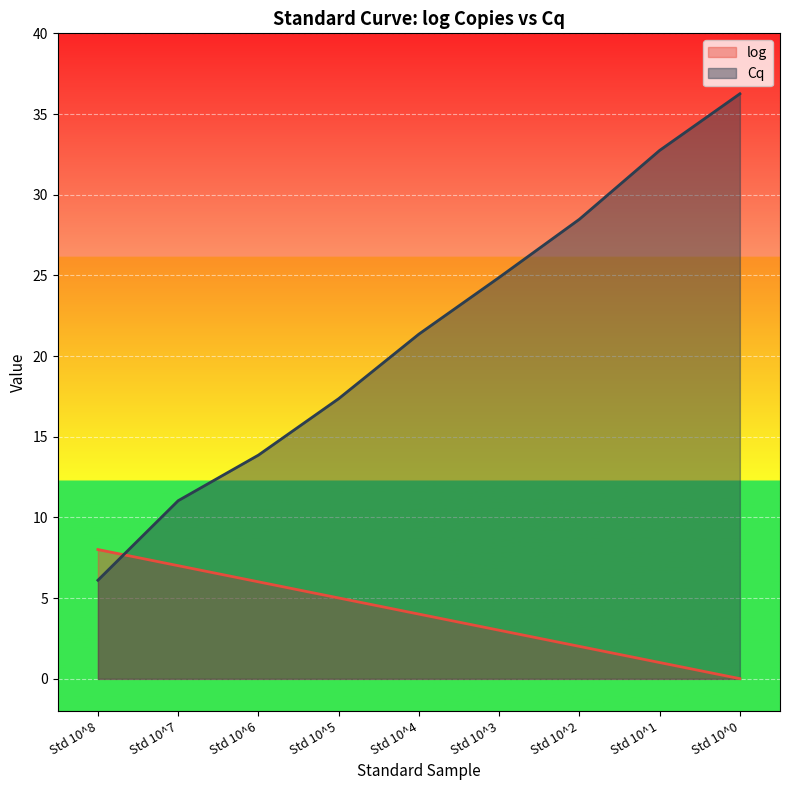

What is the difference between the maximum and minimum values in the Cq series?

30.1